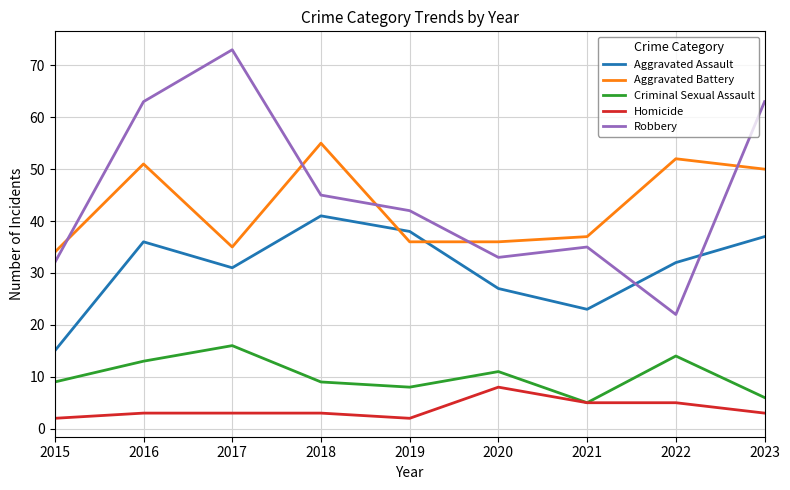

Which series changed the most between 2016 and 2019?

Robbery